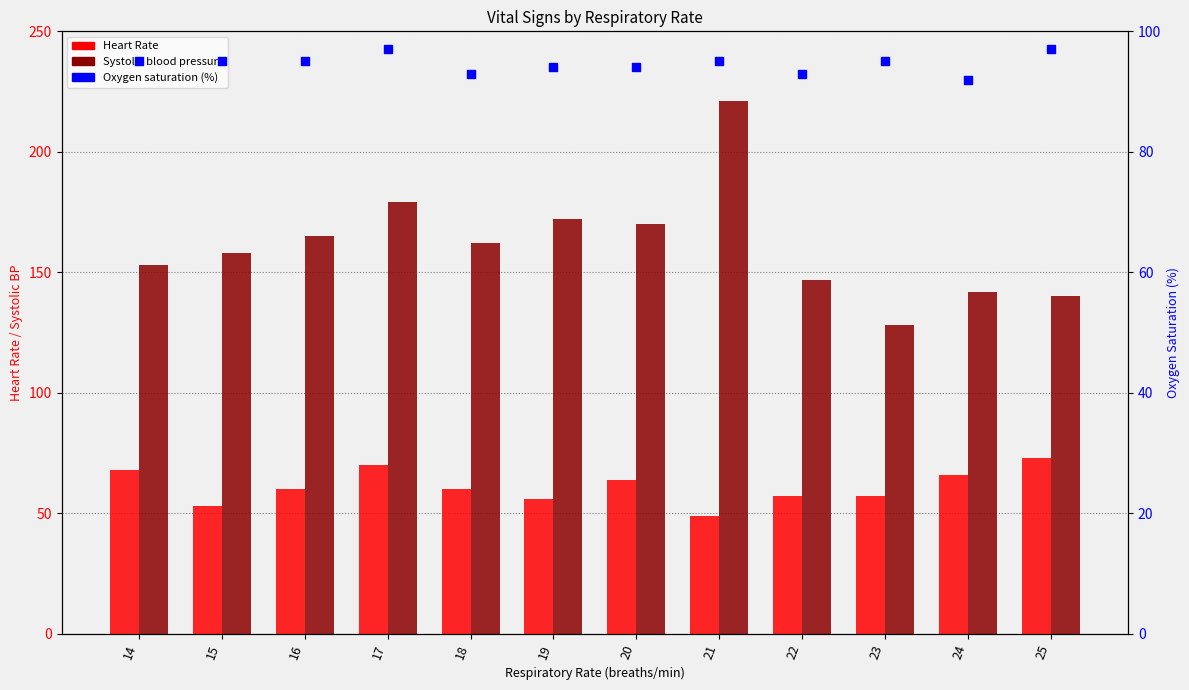

Which series reaches the maximum Y coordinate?

Systolic blood pressure